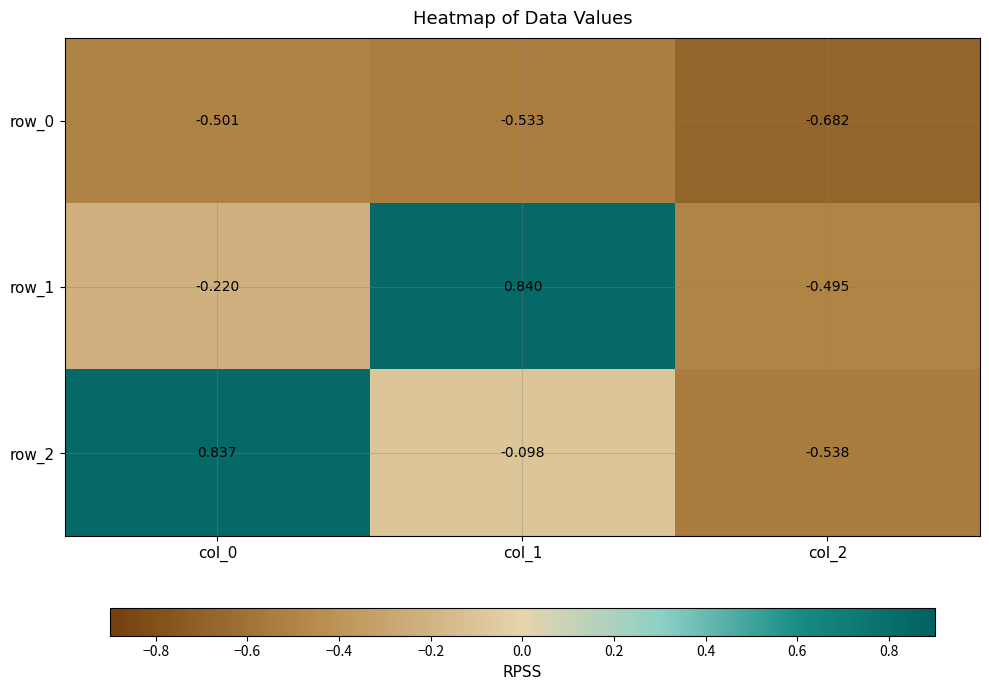

At col_0, list the series in order from largest to smallest.

row_2, row_1, row_0